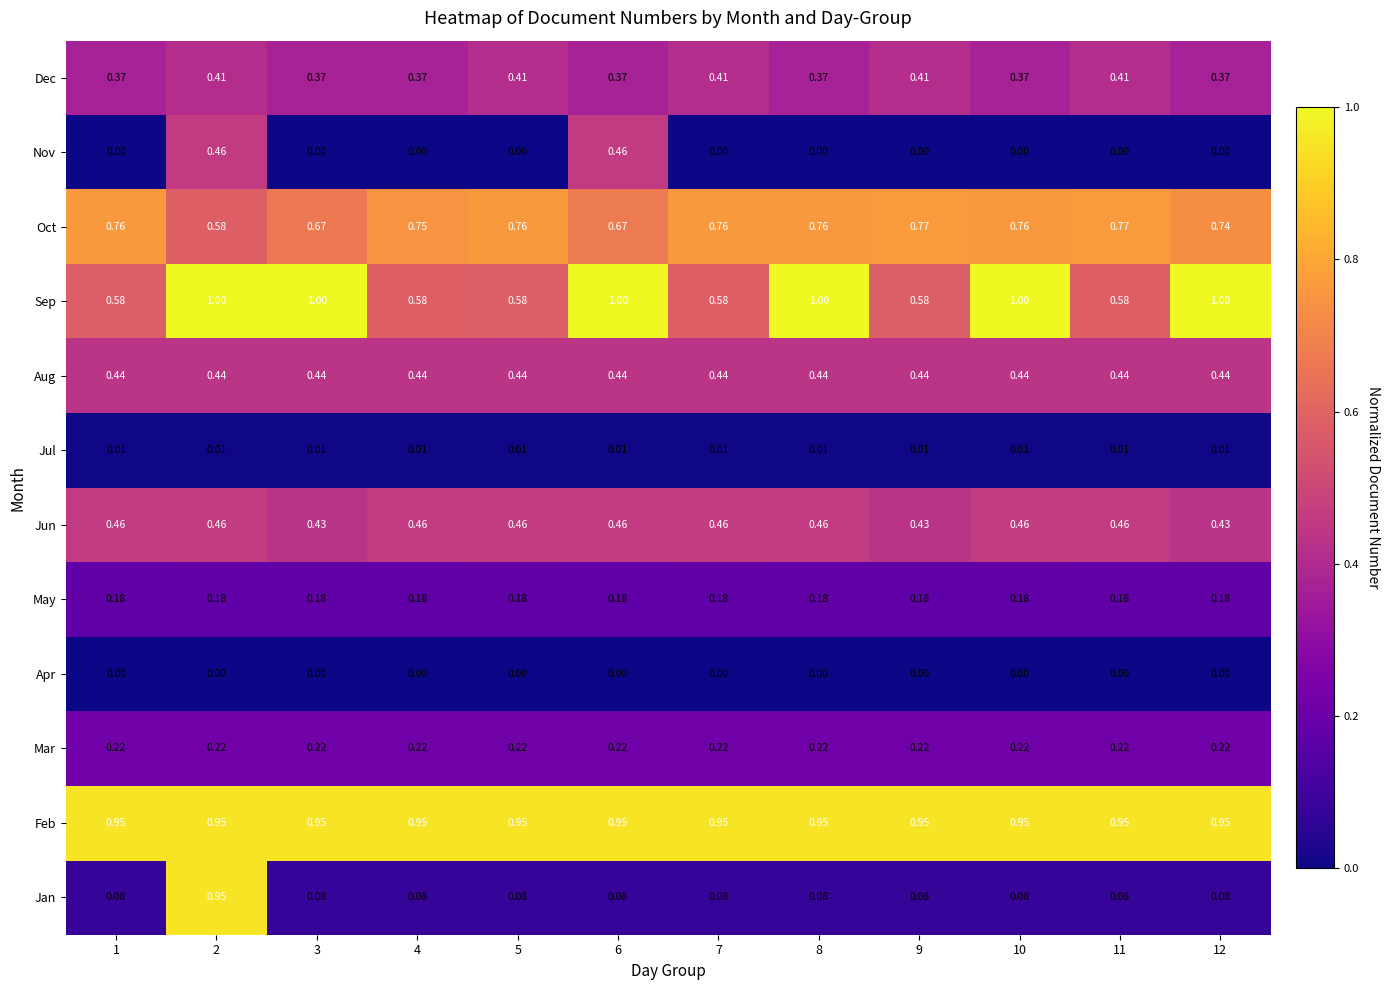

Which series has the largest range (max minus min)?

Jan